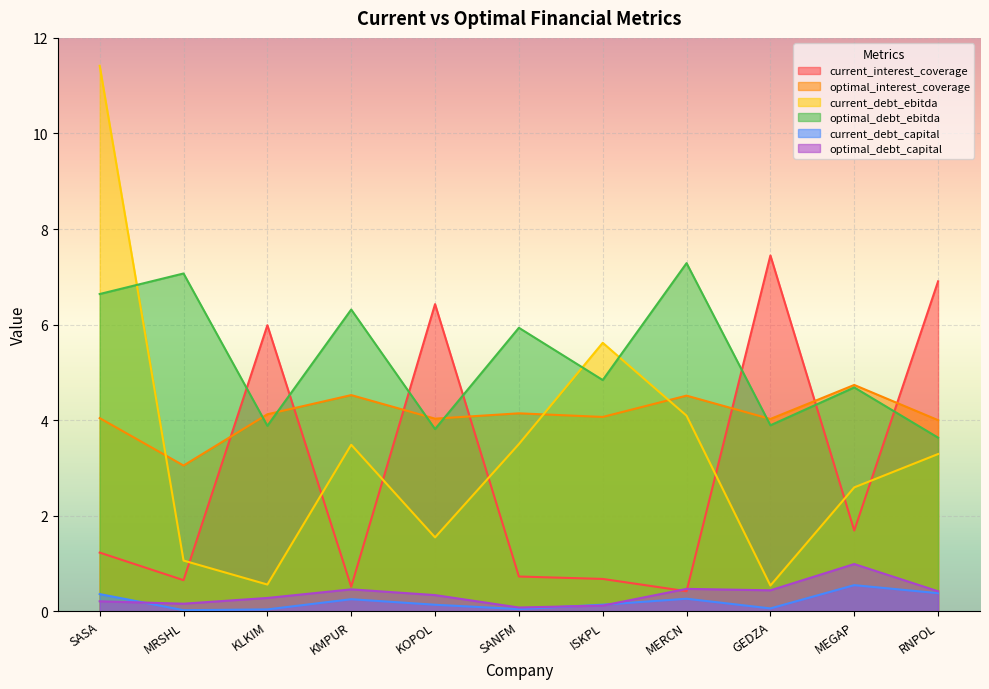

How many intersections are there between current_debt_capital and optimal_debt_capital?

3